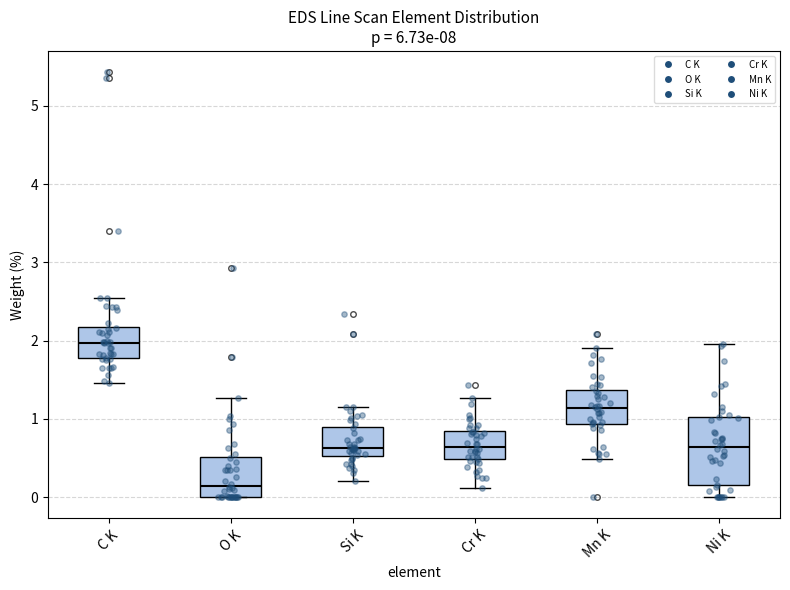

Reading left to right, read every box against the y-axis: the position of its median line, the range the box covers, and the ends of its whiskers. The values are not printed on the chart, so give them approximately, as read against the axis.

C K: median 2.0, box 1.8 to 2.2, whiskers 1.5 to 2.5
O K: median 0.1, box 0.0 to 0.5, whiskers 0.0 to 1.3
Si K: median 0.6, box 0.5 to 0.9, whiskers 0.2 to 1.2
Cr K: median 0.6, box 0.5 to 0.8, whiskers 0.1 to 1.3
Mn K: median 1.1, box 0.9 to 1.4, whiskers 0.5 to 1.9
Ni K: median 0.6, box 0.2 to 1.0, whiskers 0.0 to 2.0